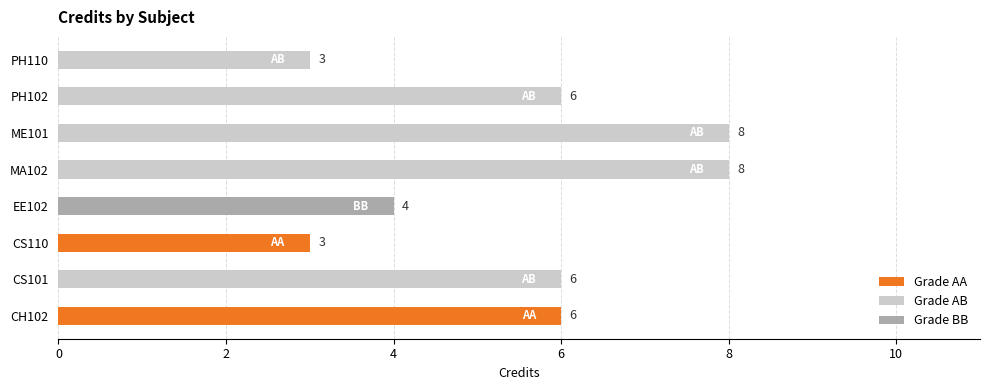

Between CS101 and EE102, which is larger?

CS101